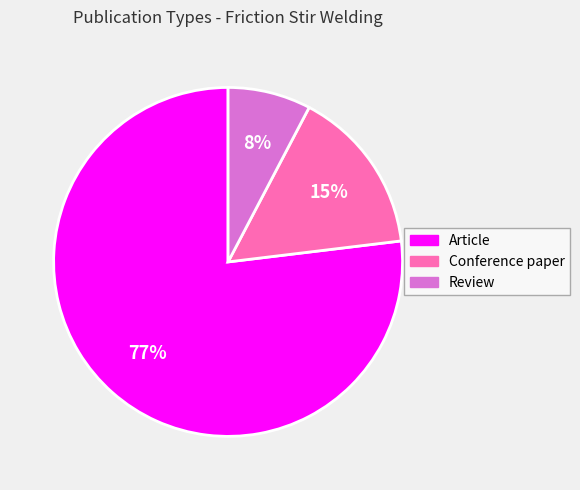

Is there a majority slice in this chart?

Yes